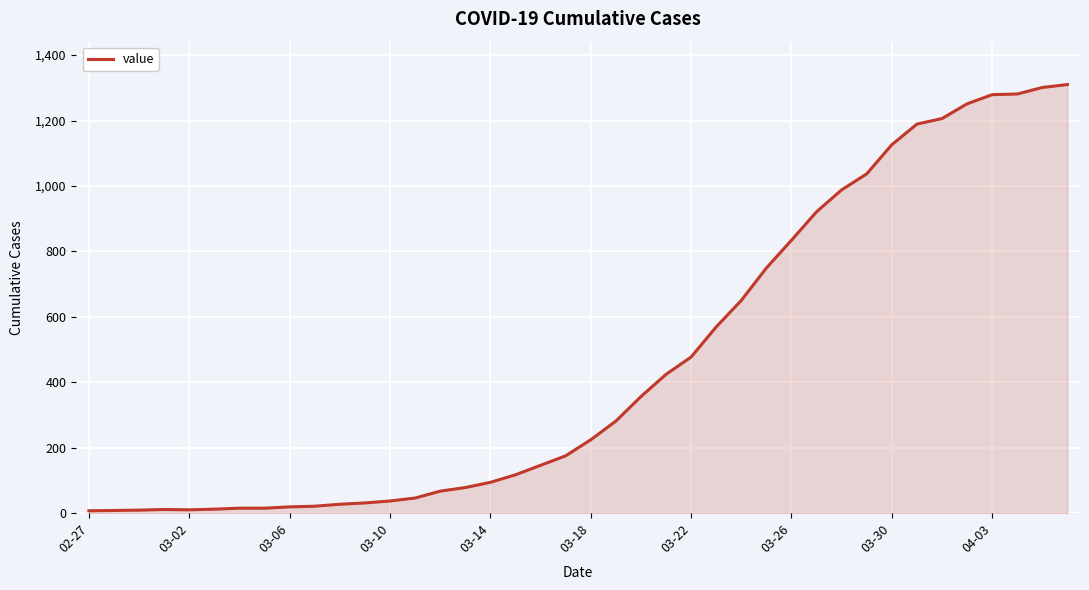

What is the difference between the maximum and minimum values?

1303